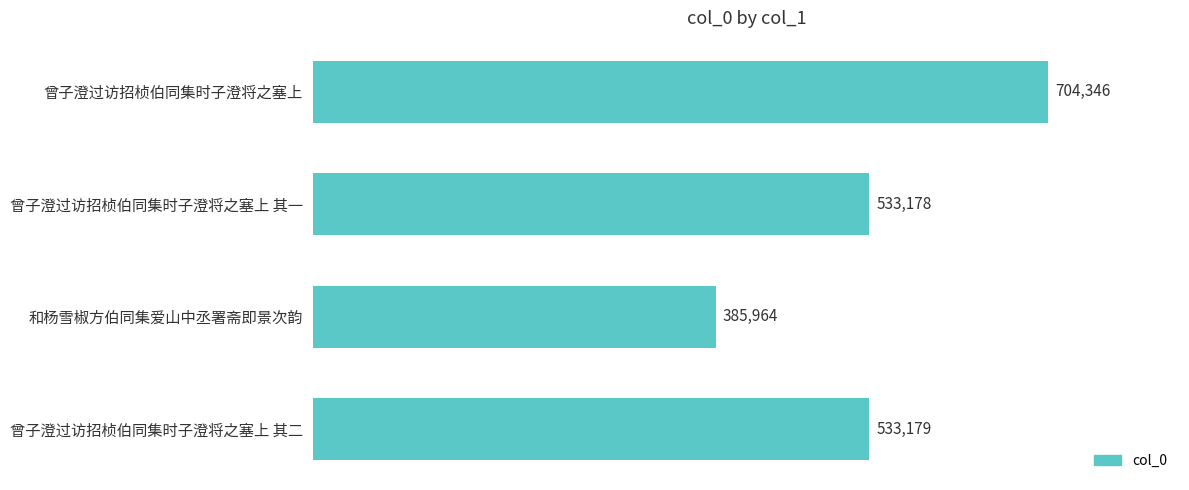

Reading top to bottom, what are all the values shown in this chart?

704346	533178	385964	533179